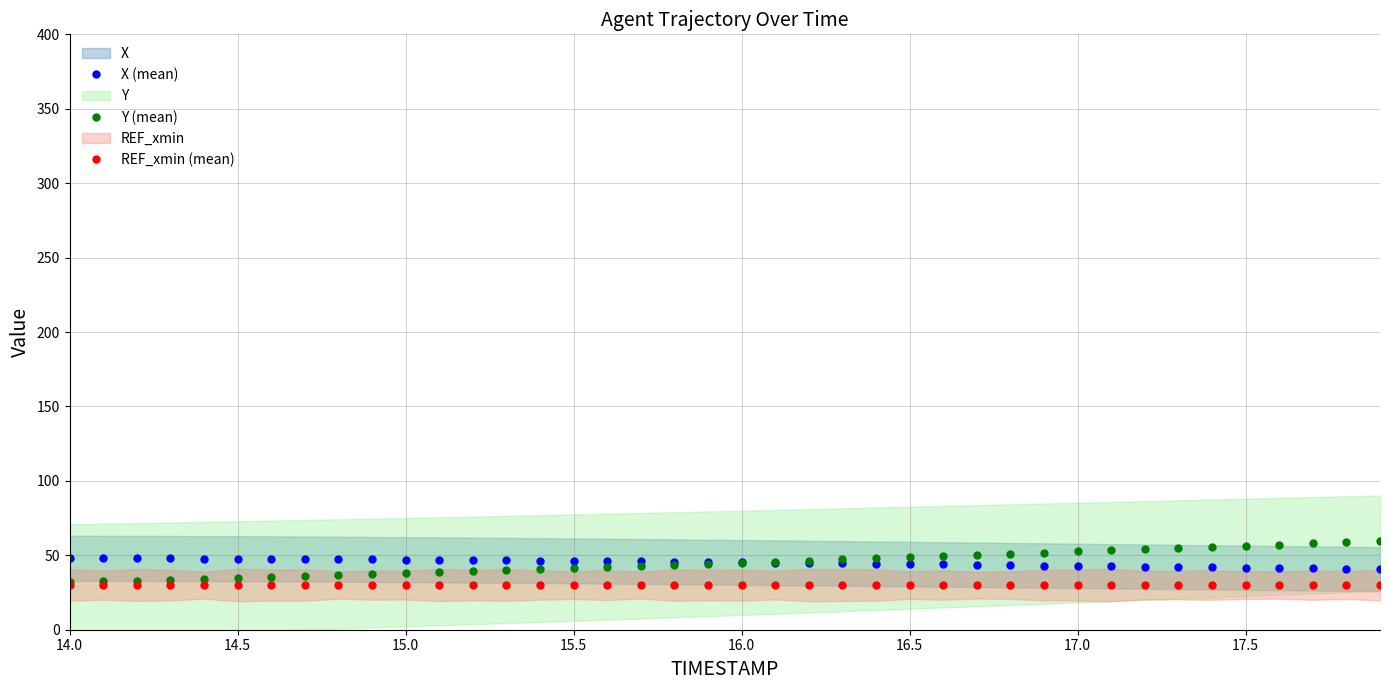

What is the sum of all X (mean) values?

1800.0